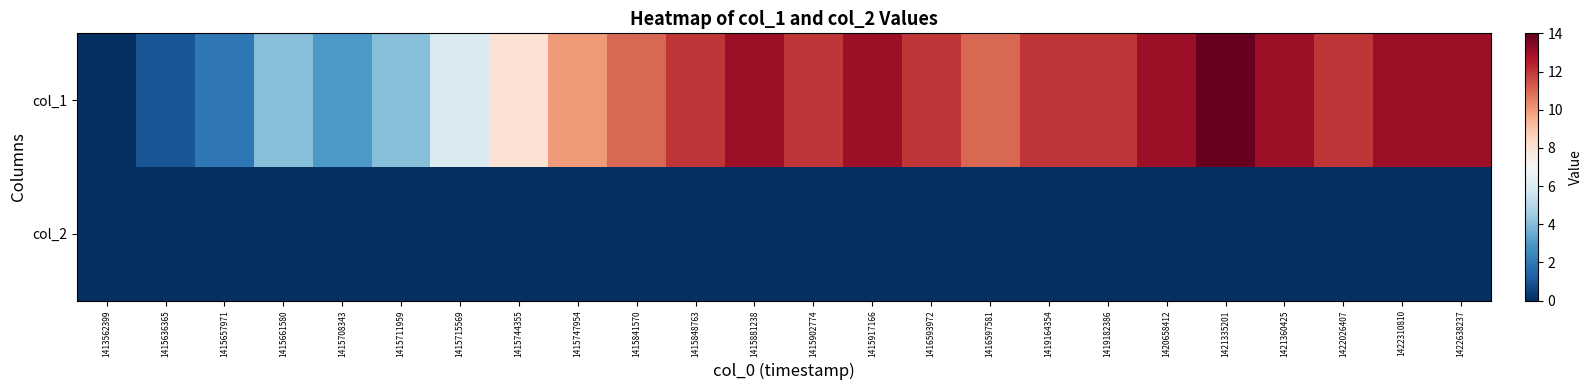

Between 1415715569 and 1415881238, which series saw the biggest shift?

col_1